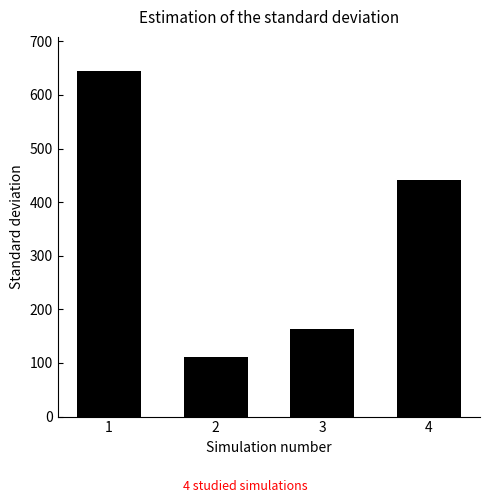

What is the minimum value shown in the chart?

112